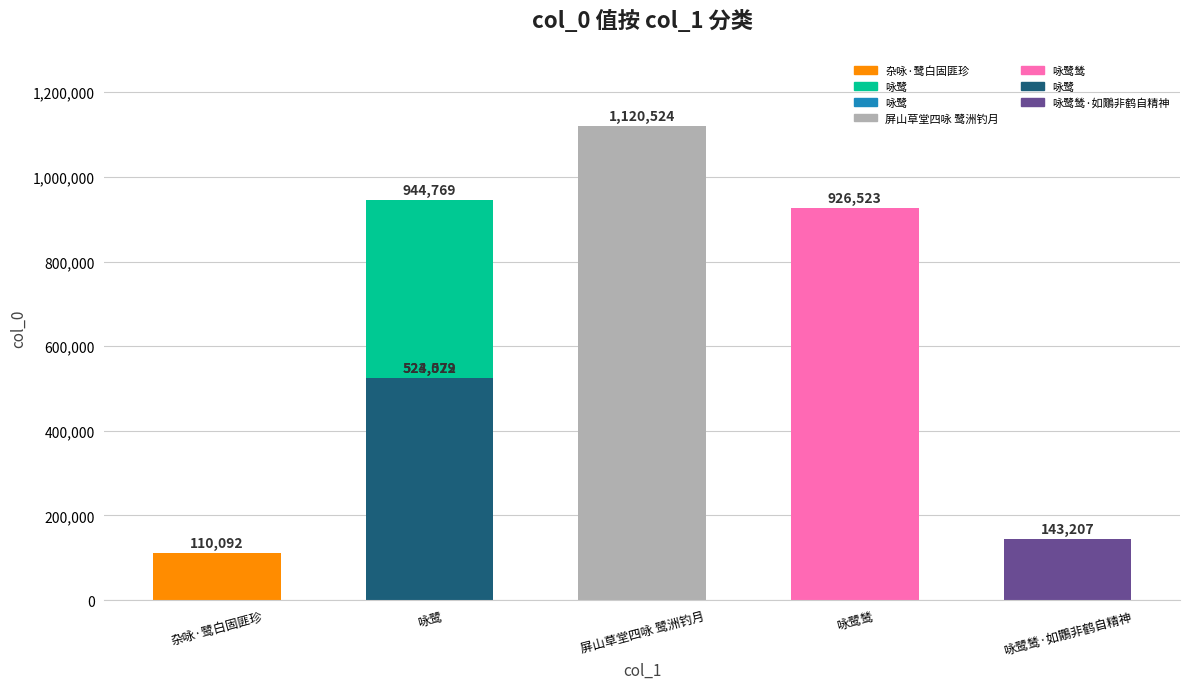

Which category has the lowest value across all series?

杂咏·鹭白固匪珍